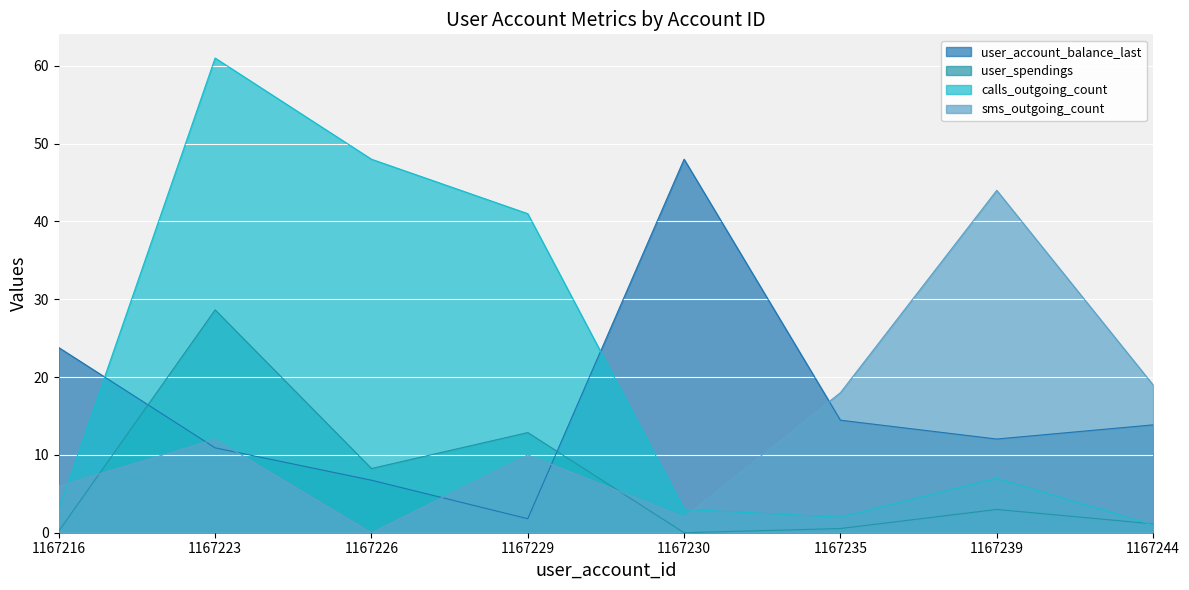

Rank the series by their average value, from lowest to highest.

user_spendings, sms_outgoing_count, user_account_balance_last, calls_outgoing_count